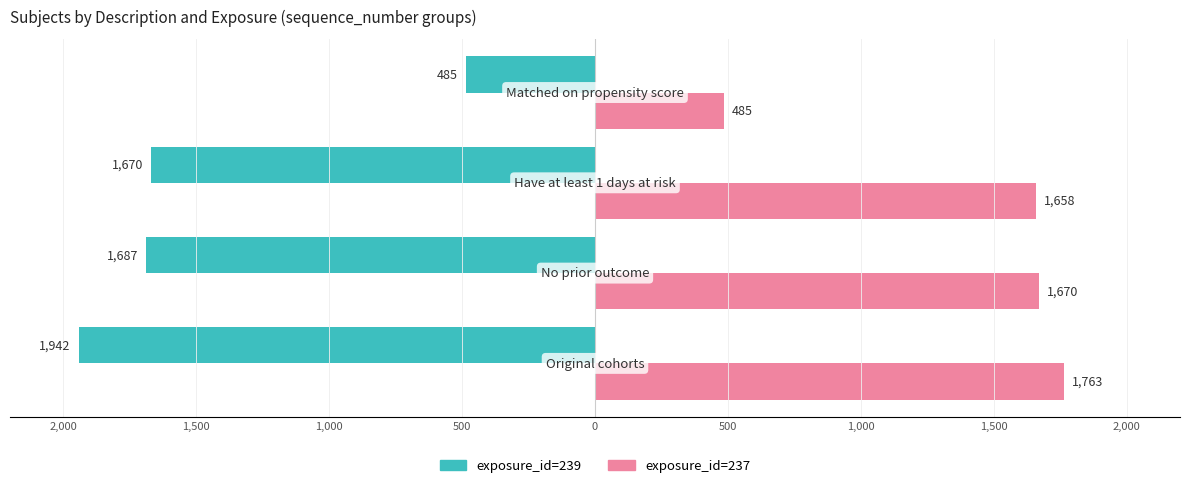

Reading right to left, what are all the values shown in this chart?

exposure_id=239: -485	-1670	-1687	-1942
exposure_id=237: 485	1658	1670	1763